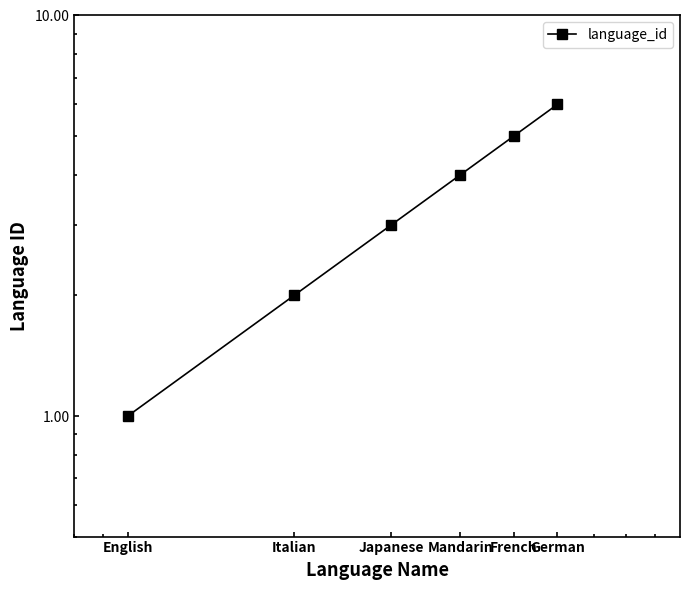

Reading left to right, transcribe all the data shown in this chart.

English=1	Italian=2	Japanese=3	Mandarin=4	French=5	German=6